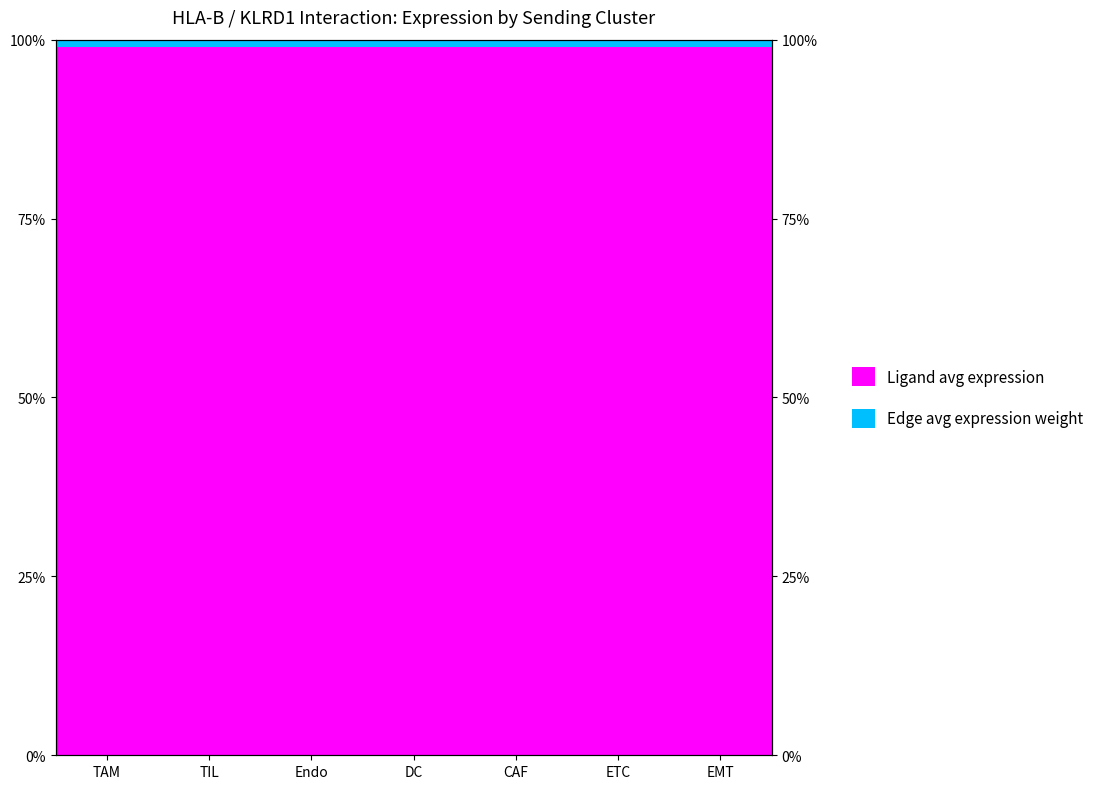

The Ligand avg expression series shows 1.0 at TAM. True or false?

True